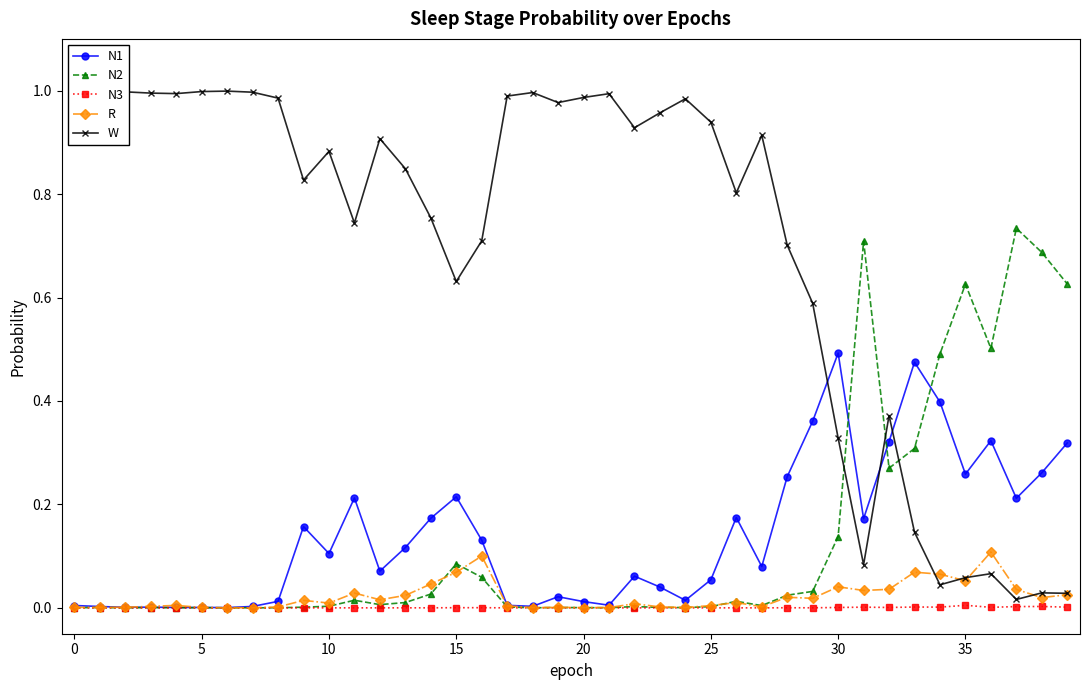

List the series in order of their peak value, highest first.

W, N2, N1, R, N3